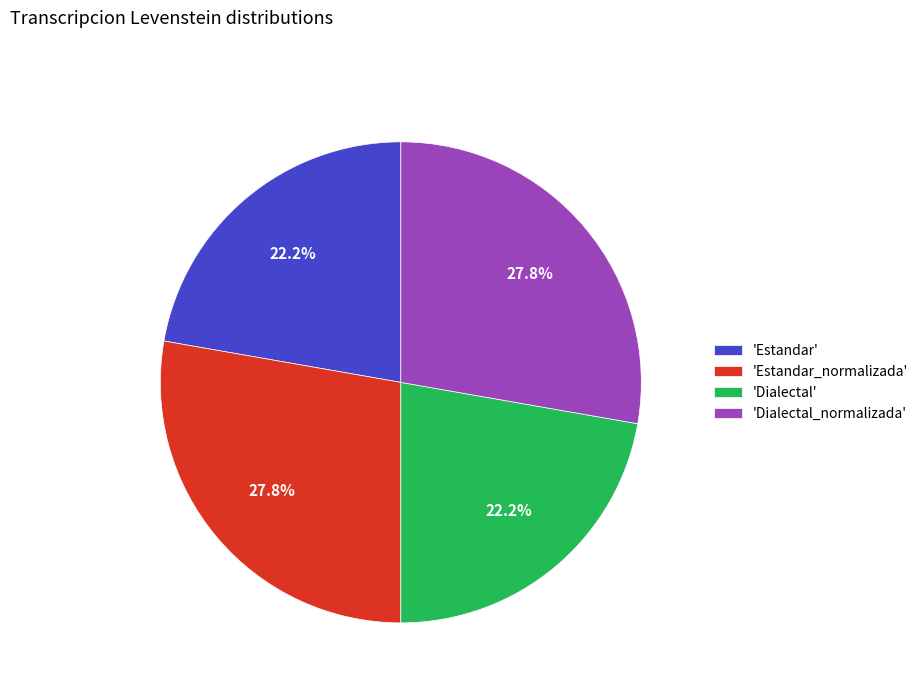

Combined, what portion of the pie is 'Estandar_normalizada' and 'Estandar'?

50.0%